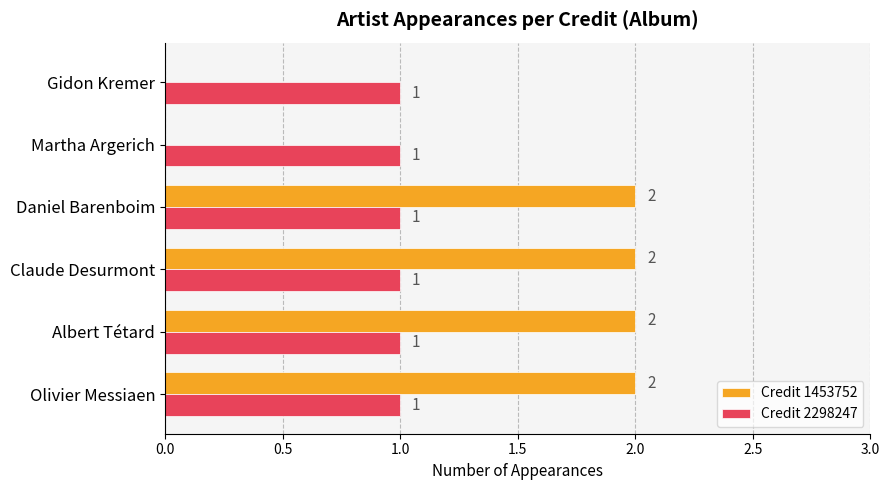

The Credit 2298247 series shows 1 at Olivier Messiaen. True or false?

True